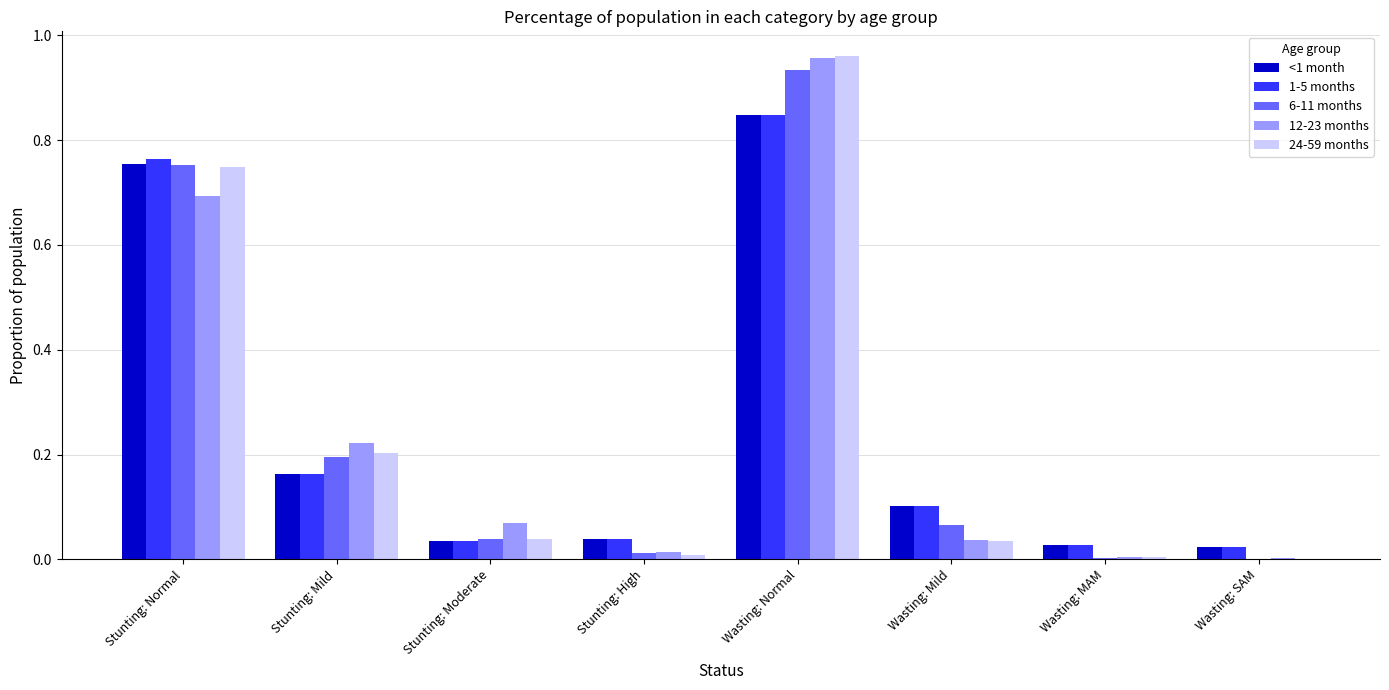

What are all the series names shown in the legend?

<1 month, 1-5 months, 6-11 months, 12-23 months, 24-59 months